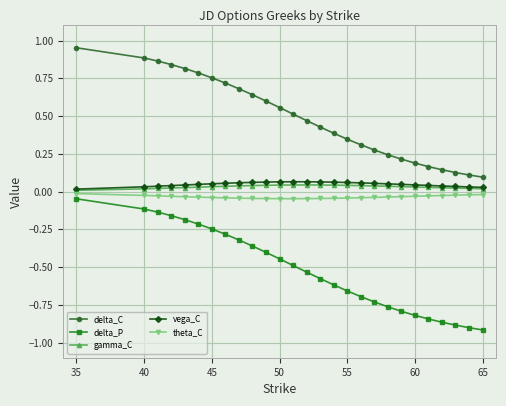

True or false: gamma_C and delta_P cross at least once.

False